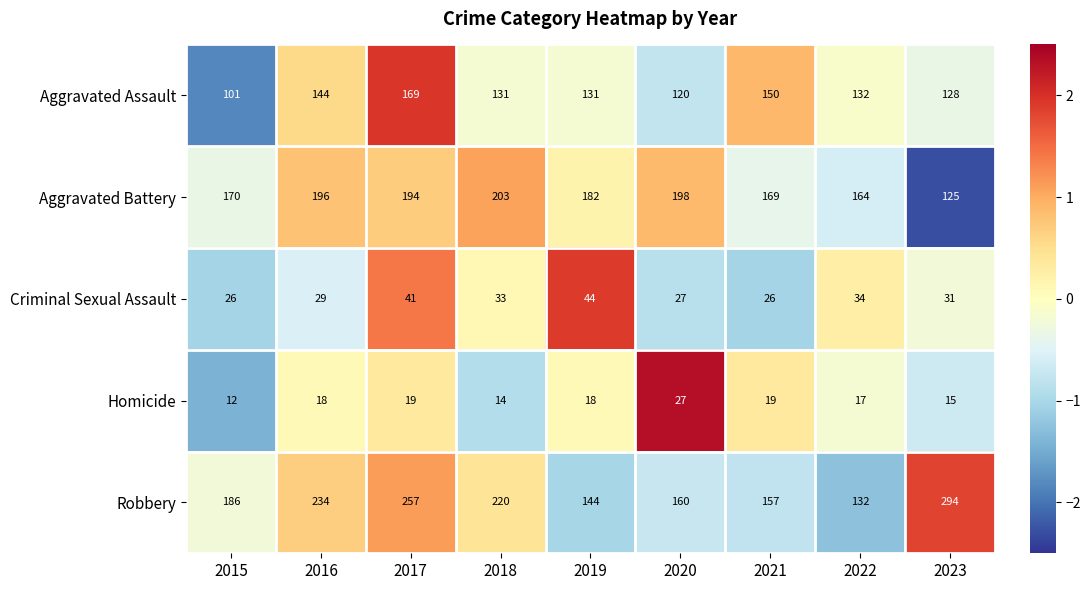

What is the spread (max minus min) of values at 2020?

171